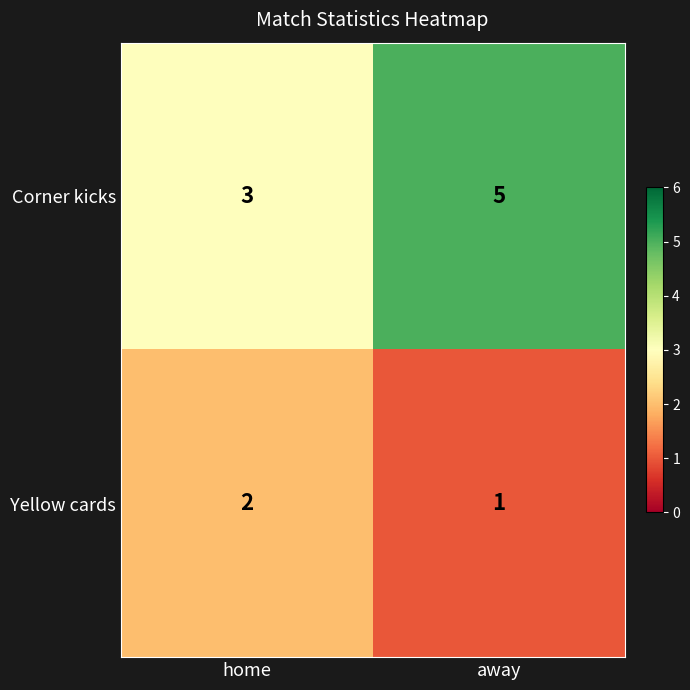

The value of Yellow cards at away is 1. True or false?

True